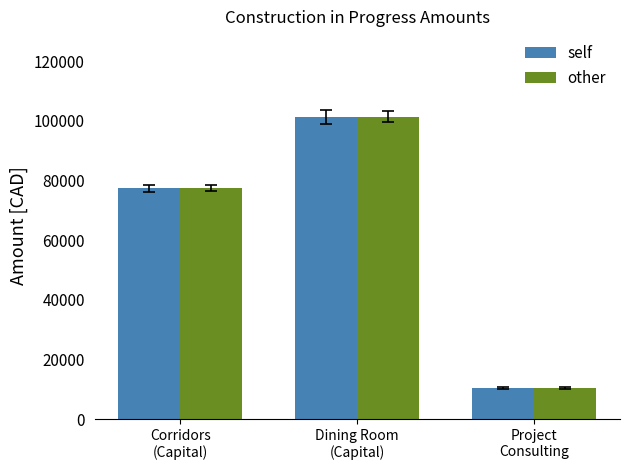

What is the total value across all series at Project
Consulting?

20785.5